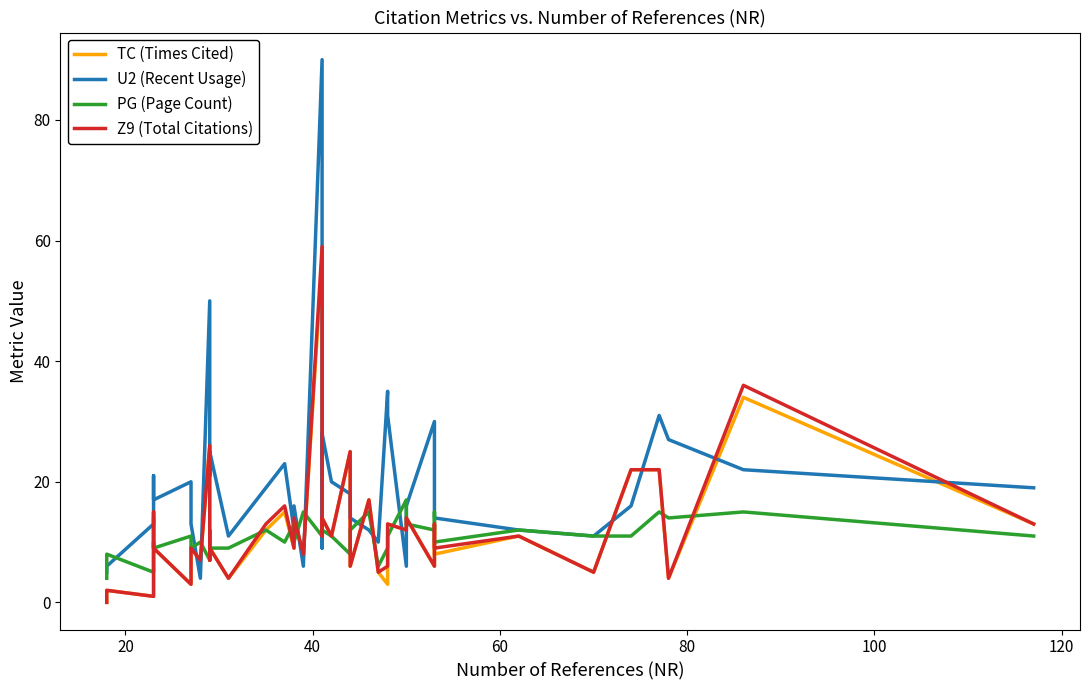

How many data points in Z9 (Total Citations) are above 11?

17